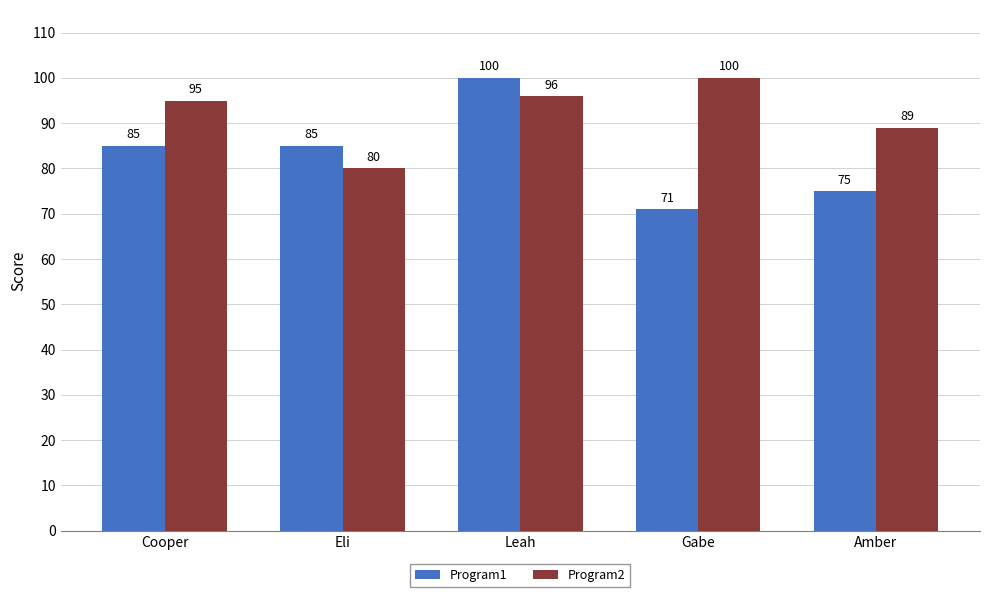

What is the average value of the Program2 series?

92